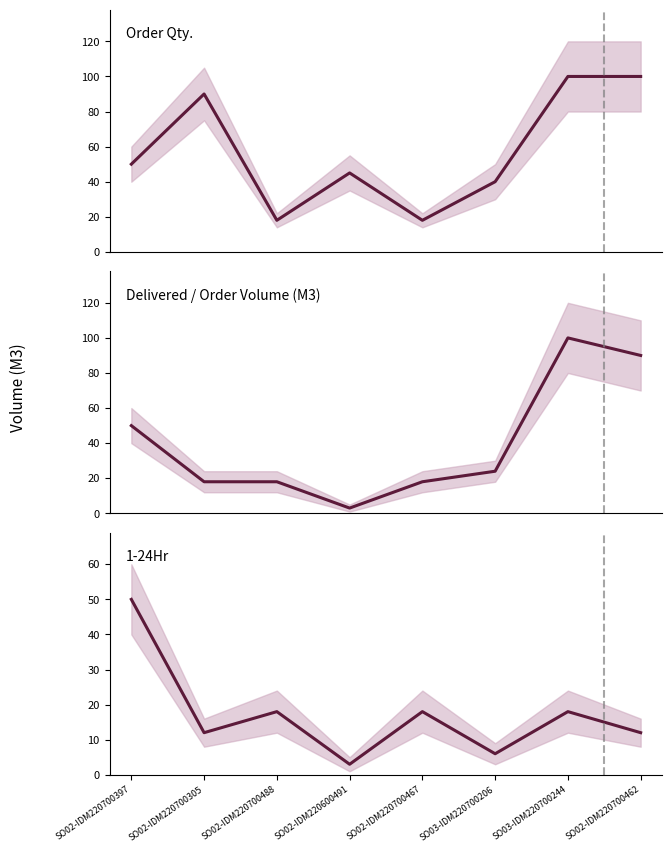

Does the chart have visible grid lines?

No